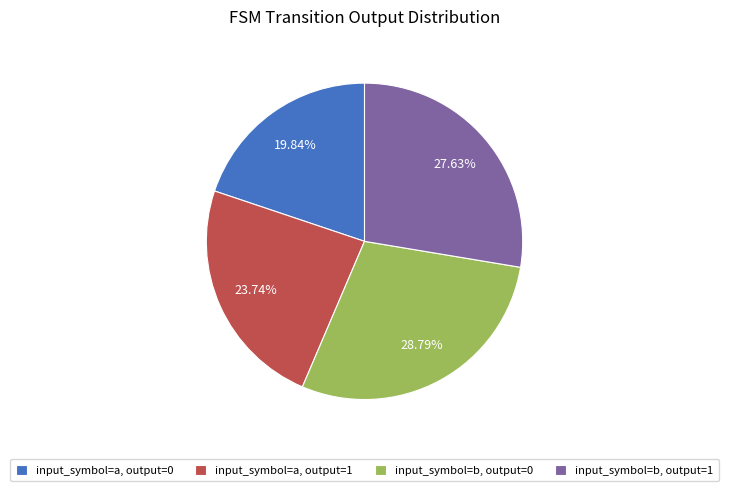

Which has a higher value, input_symbol=b, output=1 or input_symbol=a, output=0?

input_symbol=b, output=1